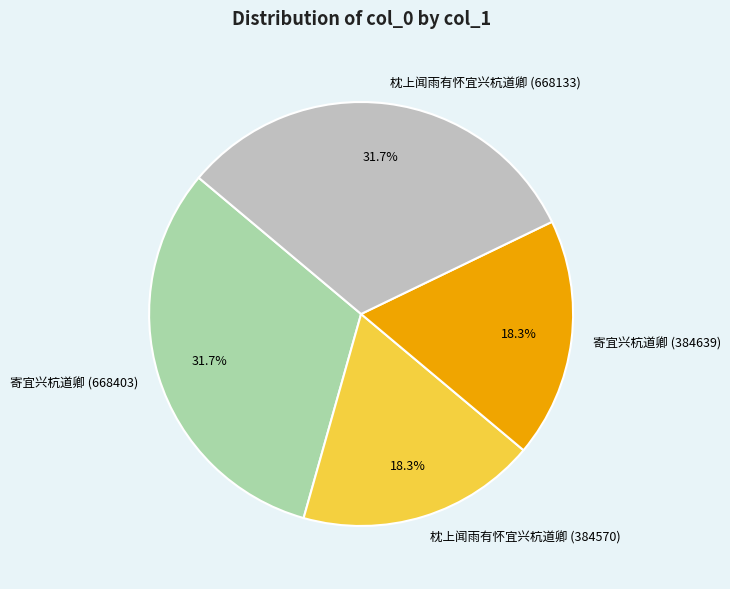

What percentage is NOT represented by 寄宜兴杭道卿 (384639)?

81.7%